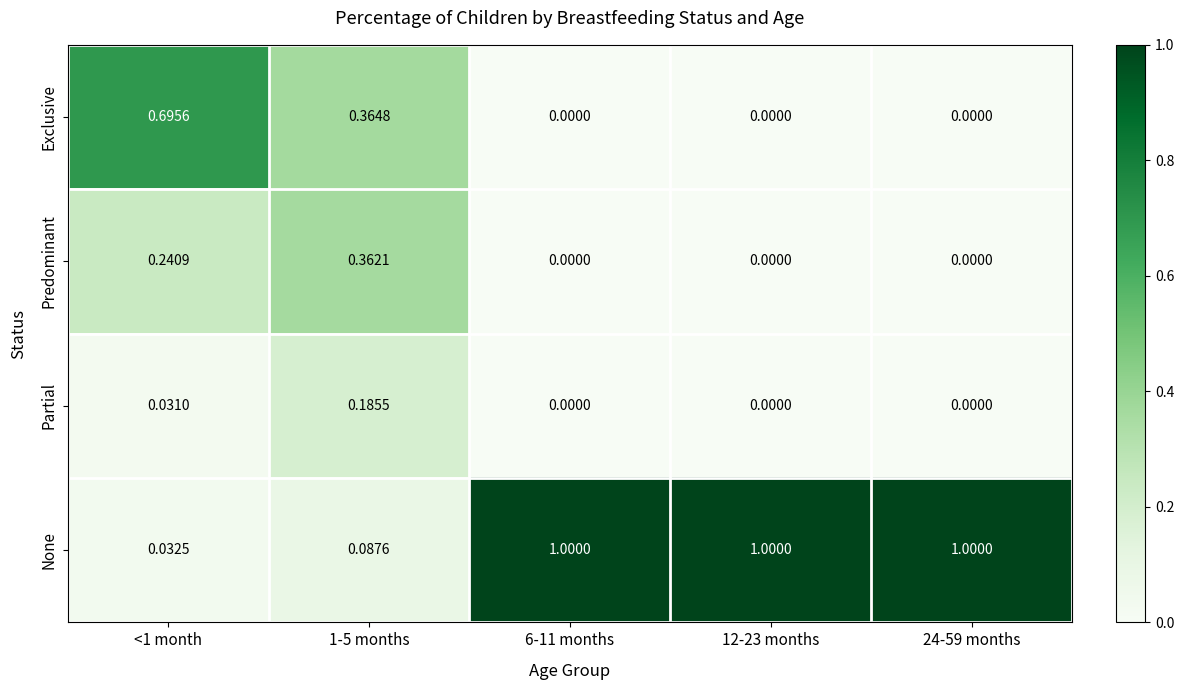

Is the value of Exclusive at 1-5 months greater than the value of Predominant at 1-5 months?

Yes